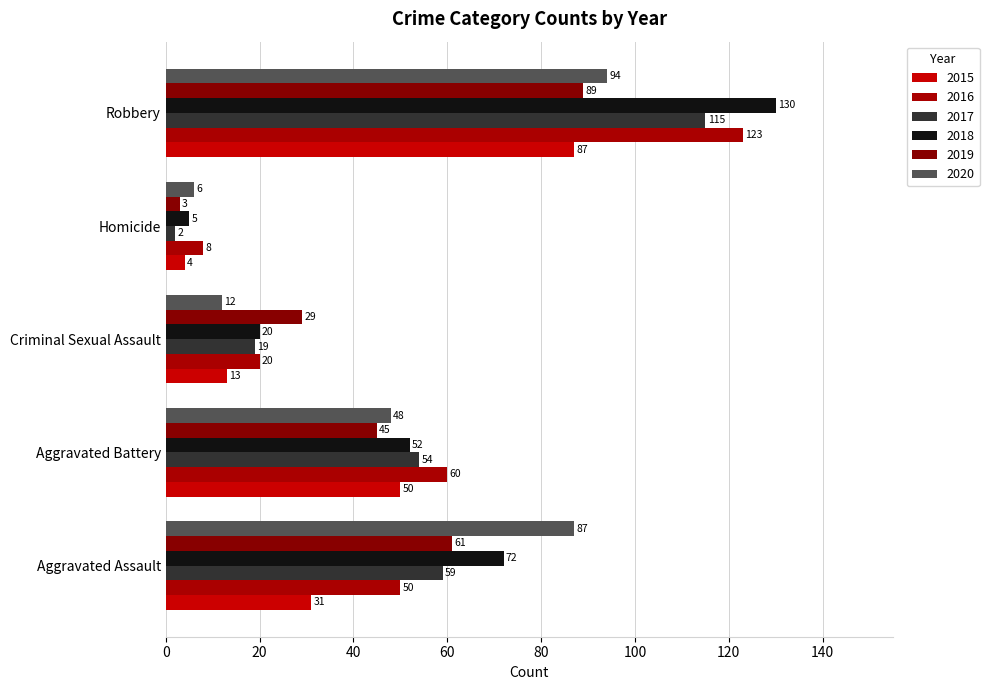

How many categories are shown in the chart?

5